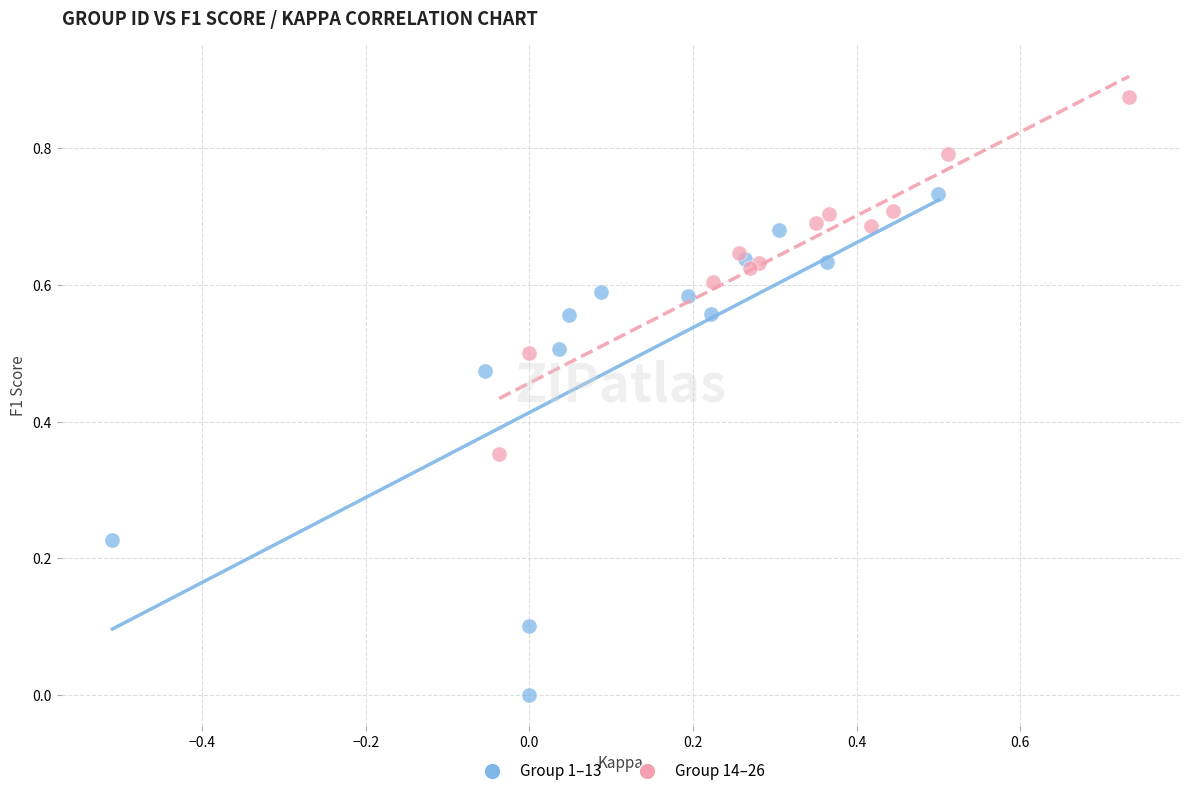

What are all the series names shown in the legend?

Group 1–13, Group 14–26